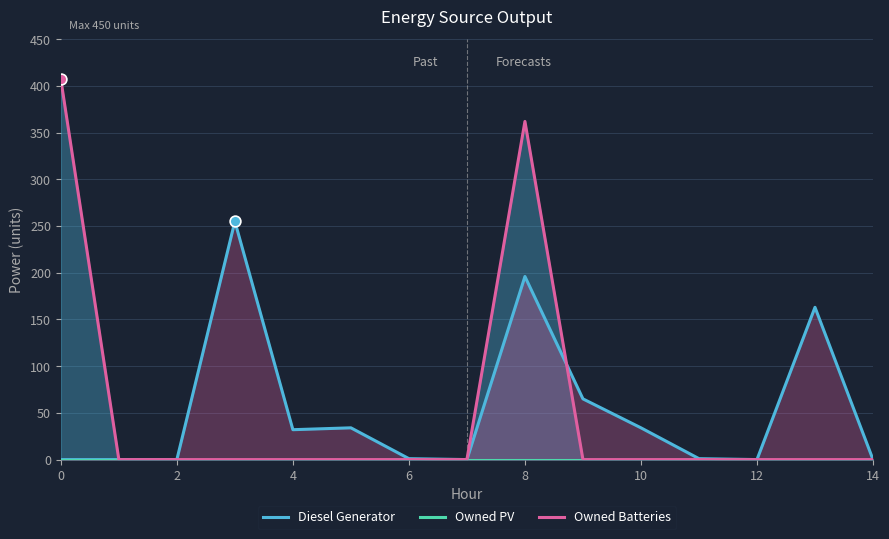

Which series has the widest spread of Y values?

Owned Batteries